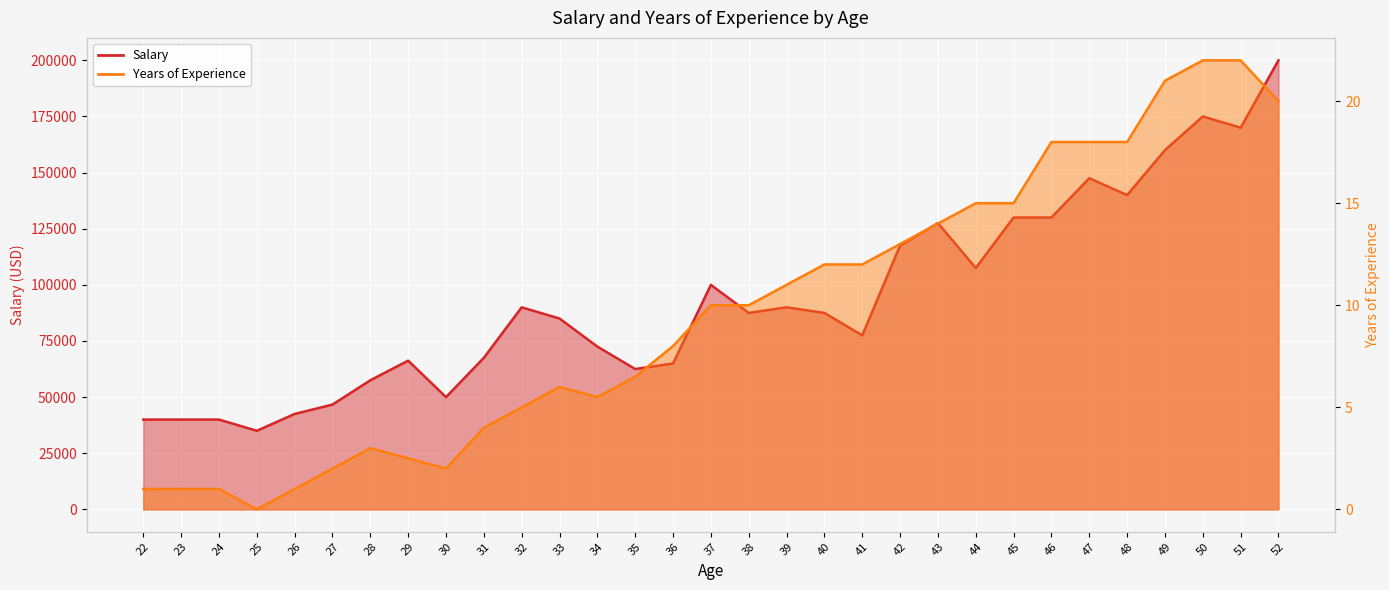

Which series has the largest range (max minus min)?

Salary